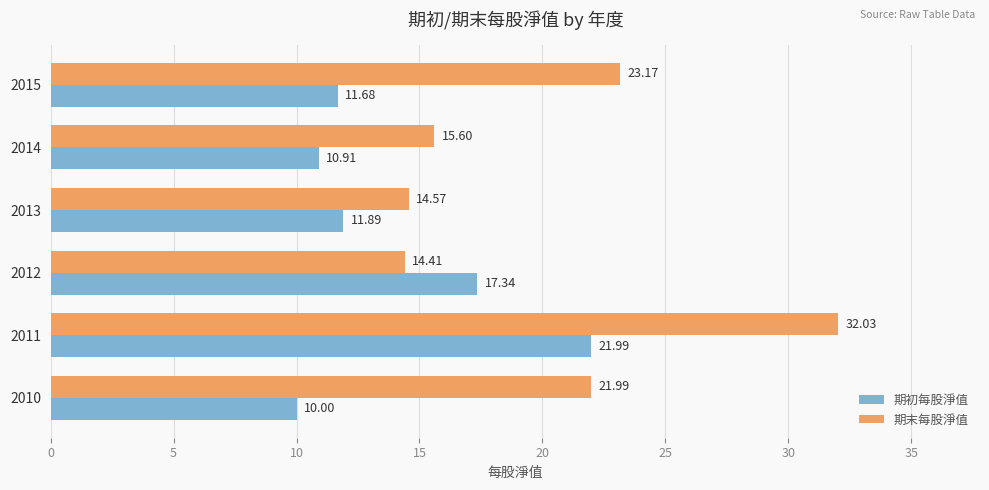

What are all the series names shown in the legend?

期初每股淨值, 期末每股淨值